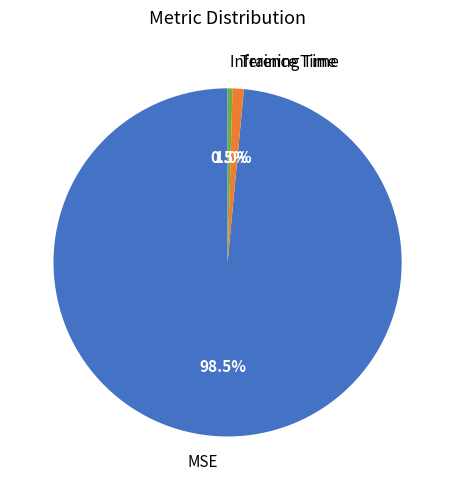

Is there any slice that represents more than half of the pie?

Yes